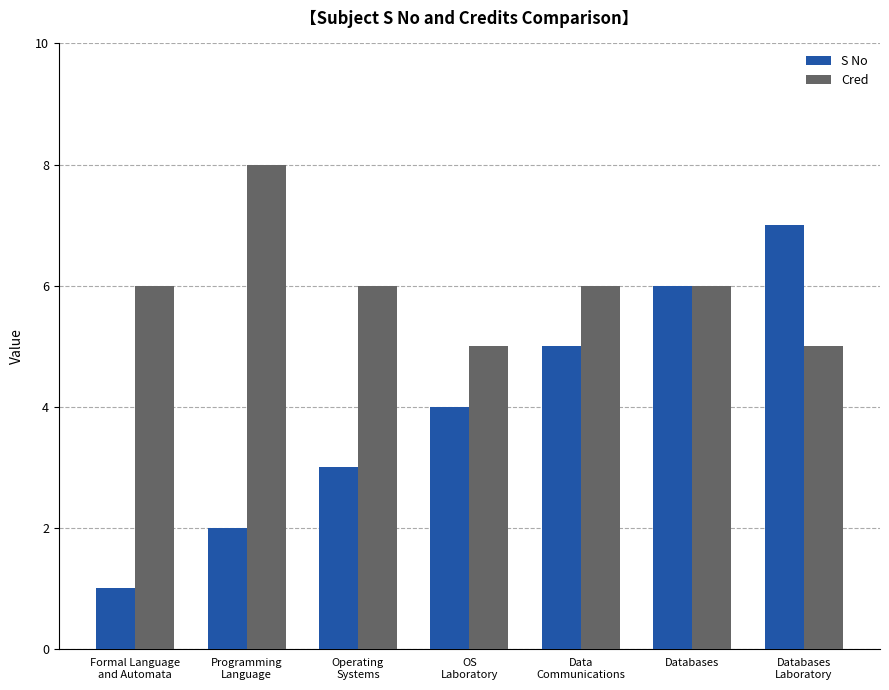

What is the average value of the S No series?

4